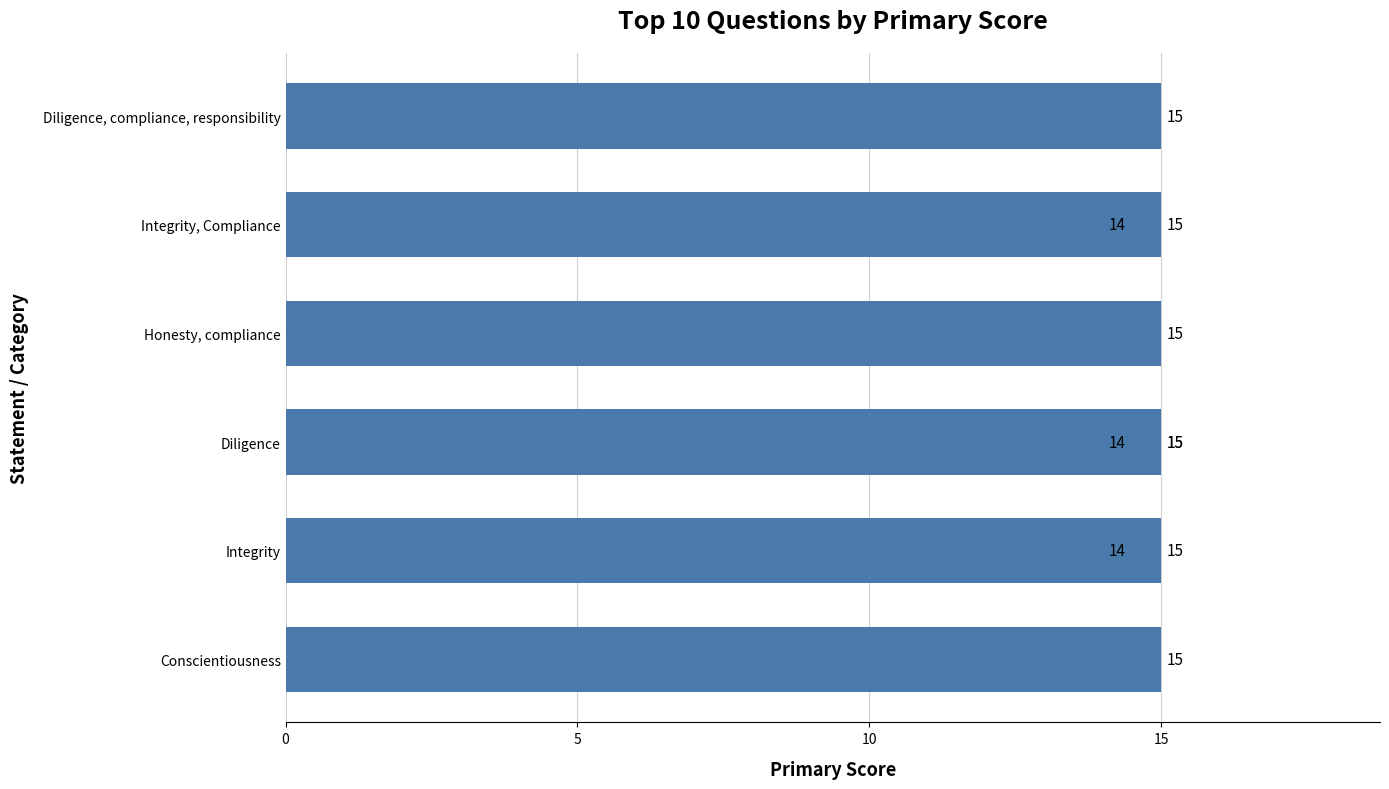

The chart shows a value of 15 at Conscientiousness. True or false?

True